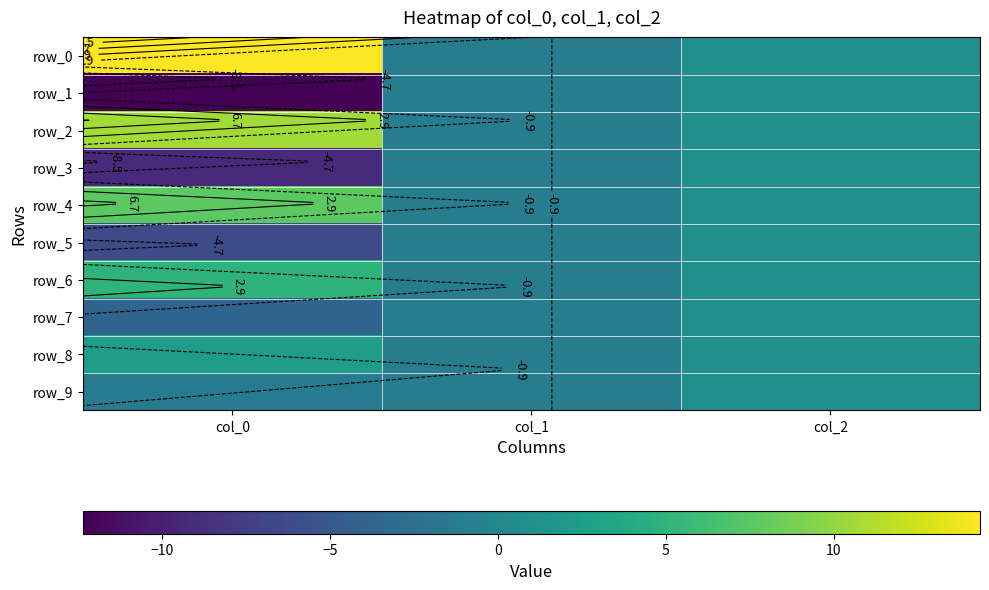

How many values in the row_7 series exceed -1?

1